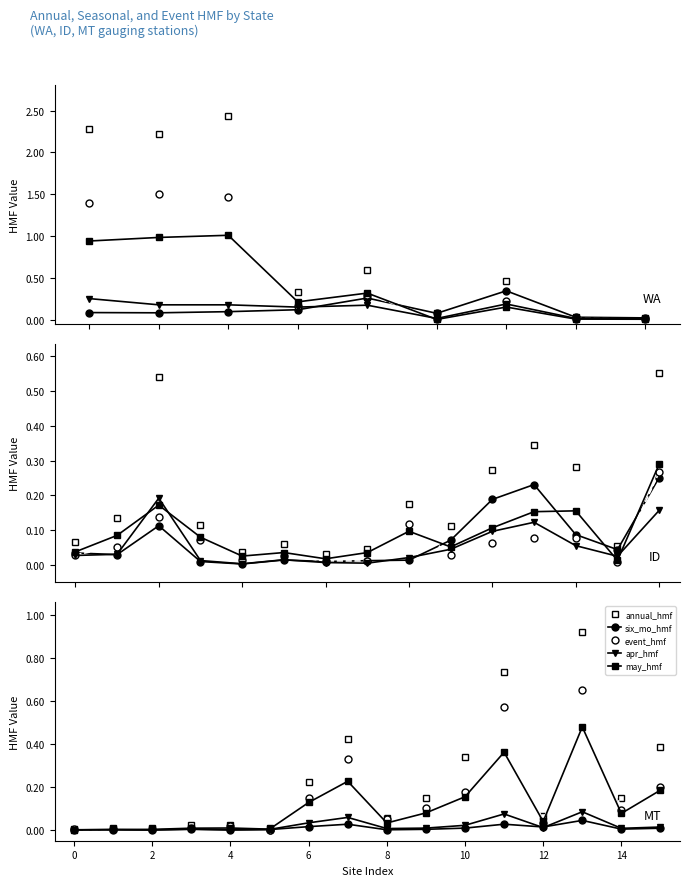

At which label is apr_hmf closest to 0?

2